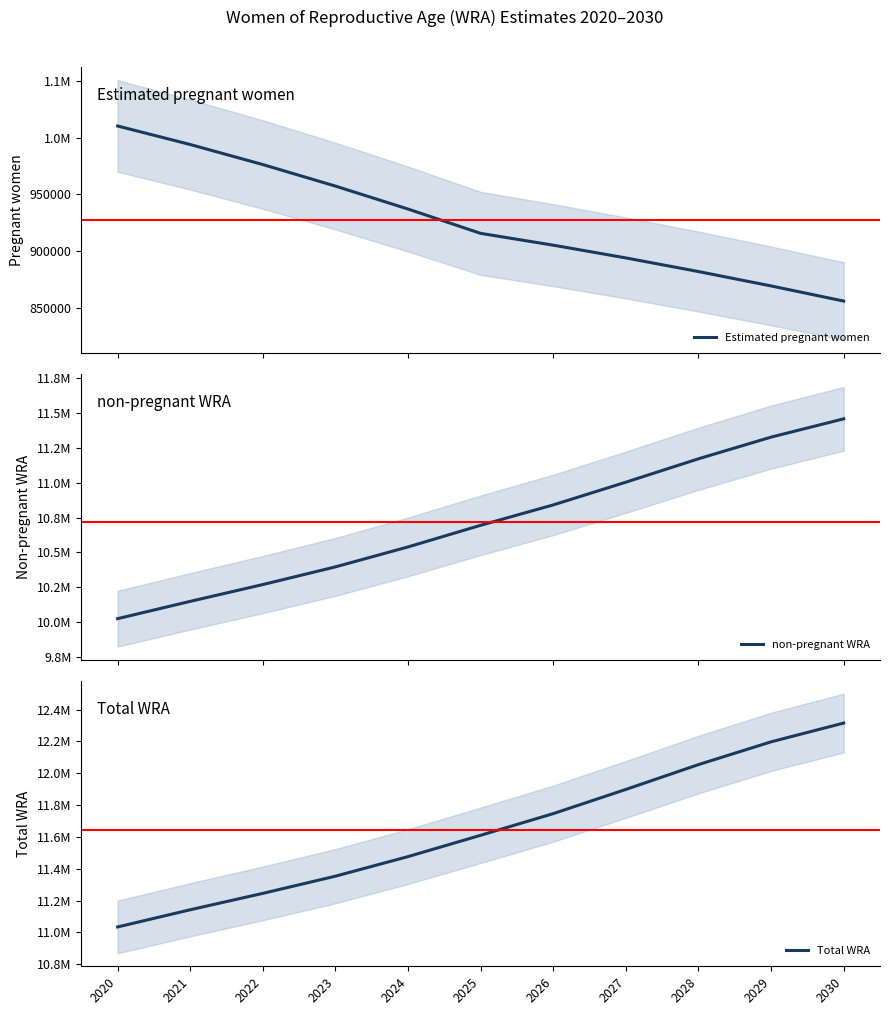

What is the smallest value displayed?

855806.5